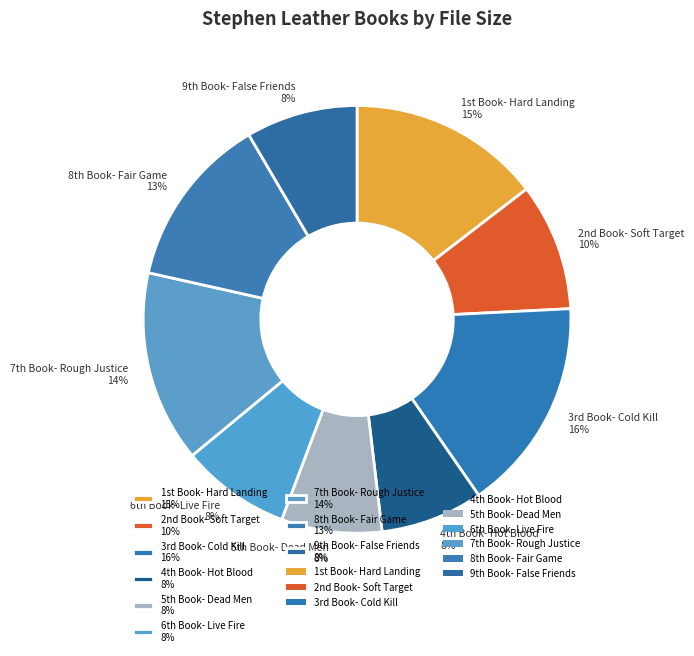

Does any single category account for the majority?

No